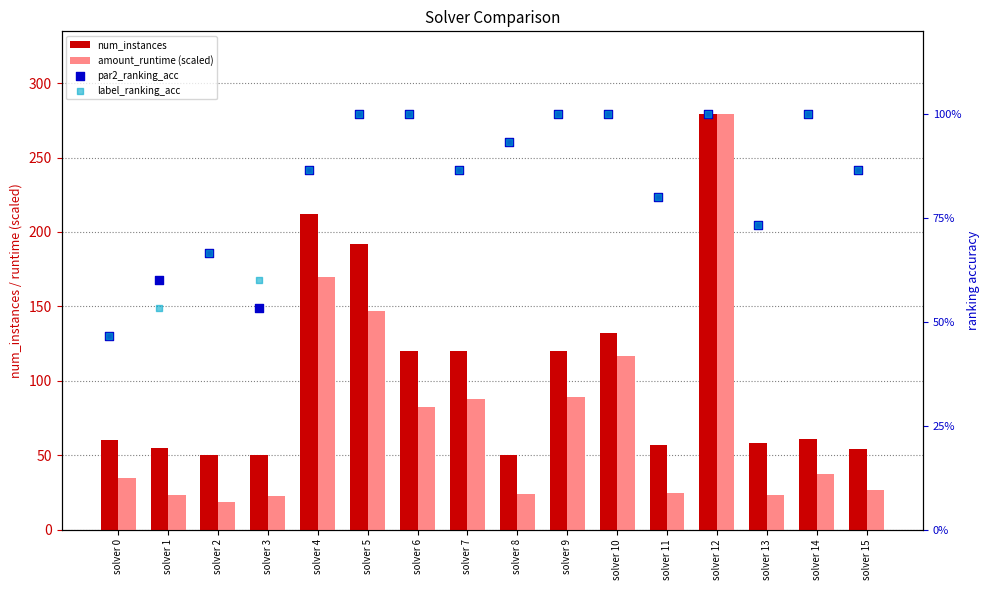

Which series has the largest total across all categories?

num_instances